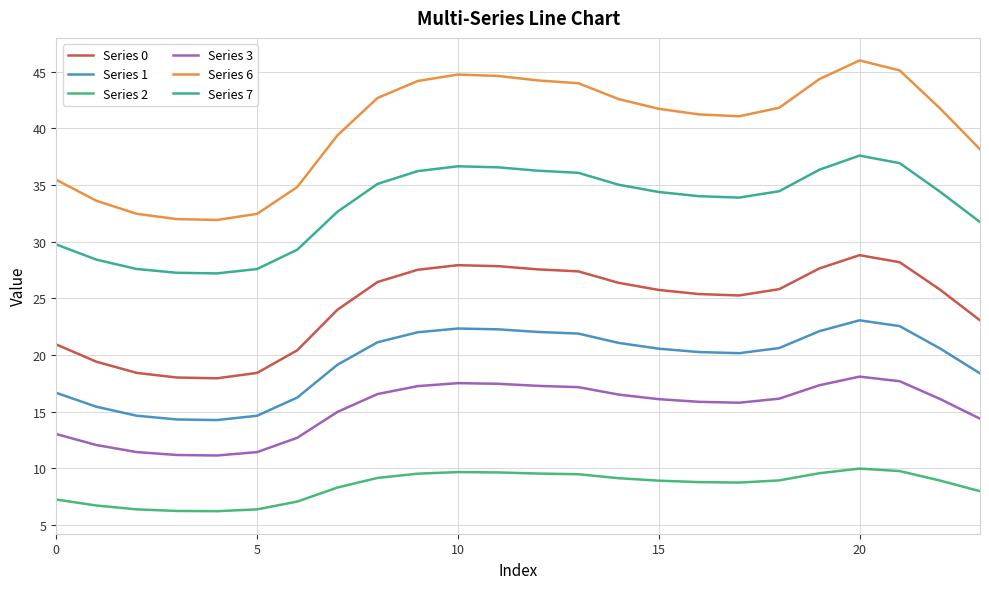

True or false: Series 2 has more than 0 points higher than both neighbors.

True